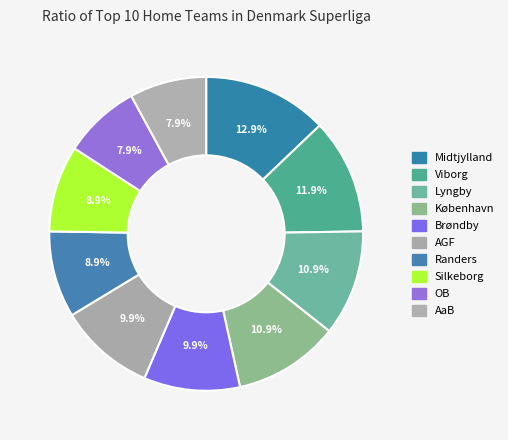

What percentage do Midtjylland and Brøndby together represent?

22.8%